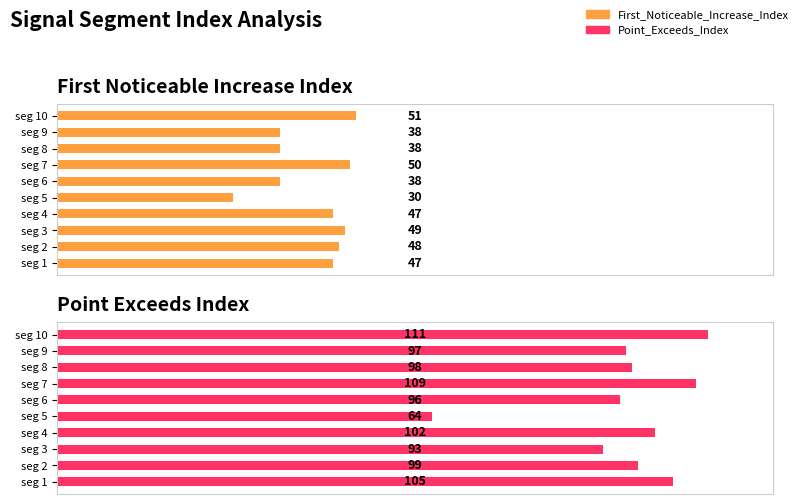

List the series in order of their peak value, lowest first.

First_Noticeable_Increase_Index, Point_Exceeds_Index